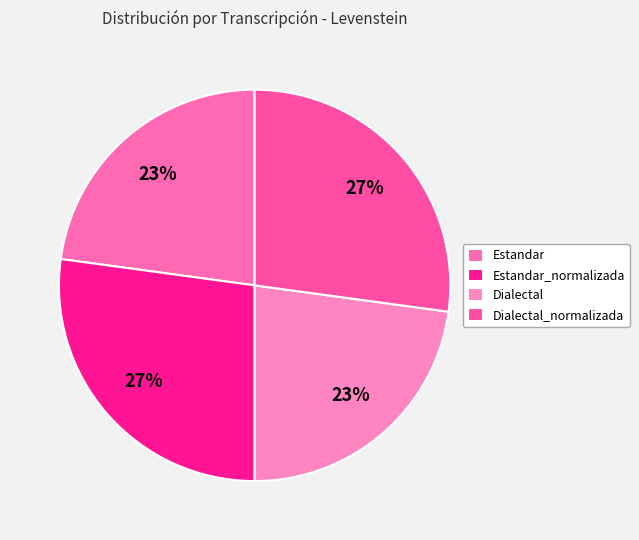

Is there any slice that represents more than half of the pie?

No